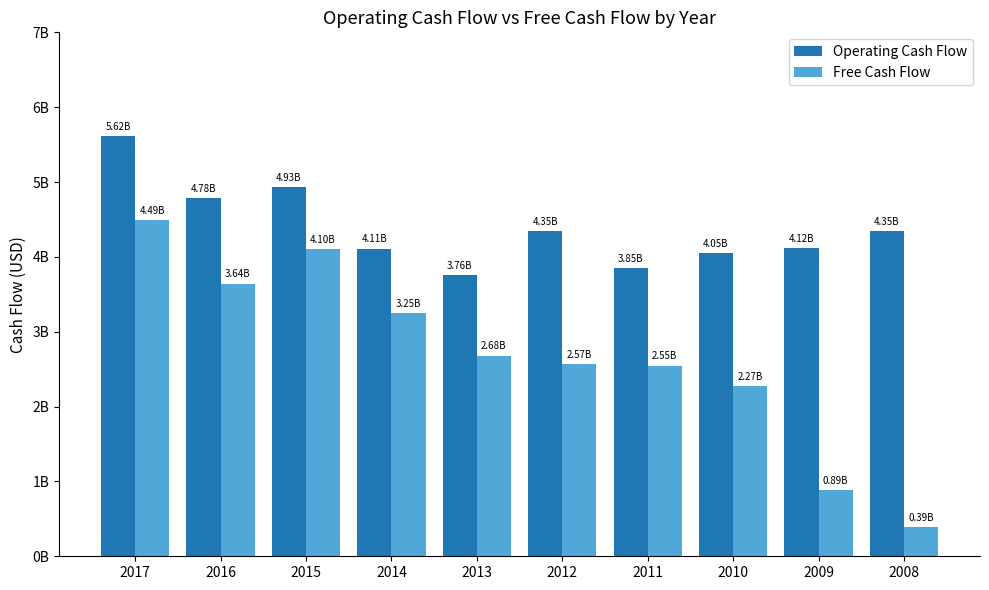

Does the chart contain any negative values?

No